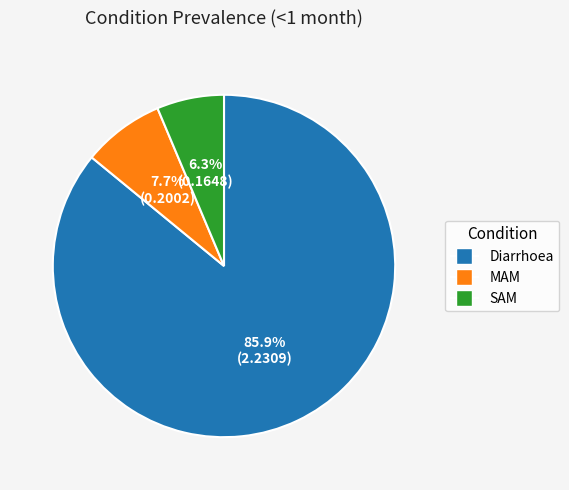

Combined, do SAM and Diarrhoea account for over 50%?

Yes